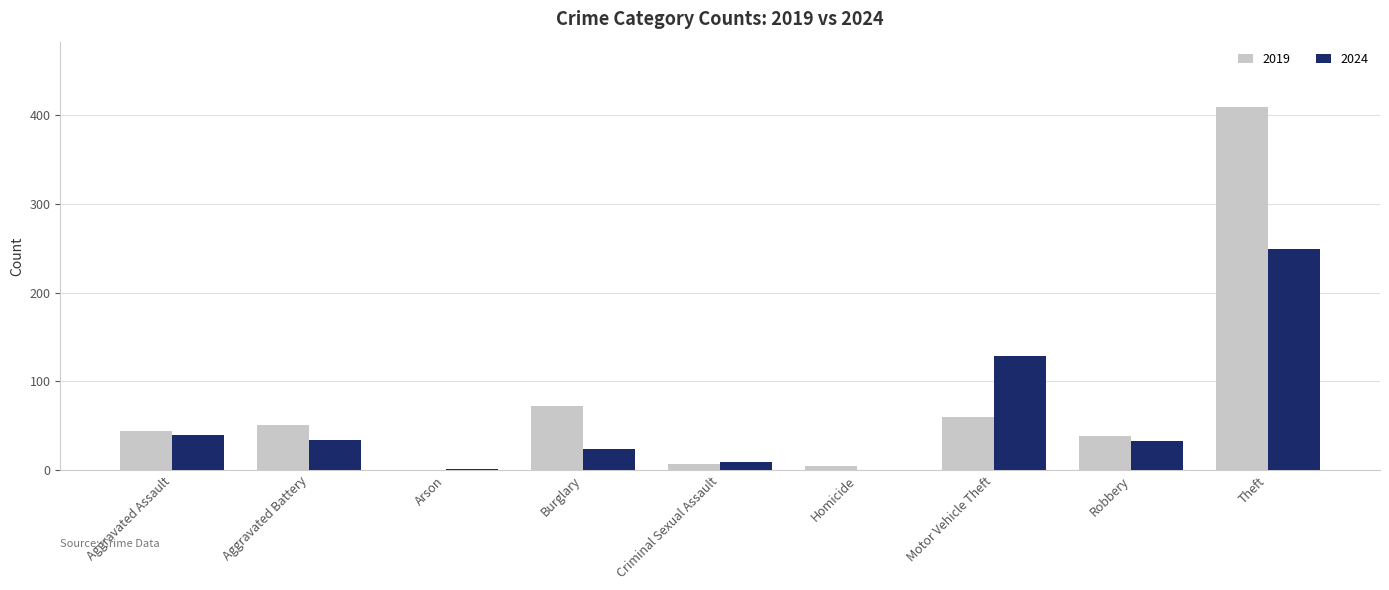

Is it true that 2024 equals 119 at Homicide?

False